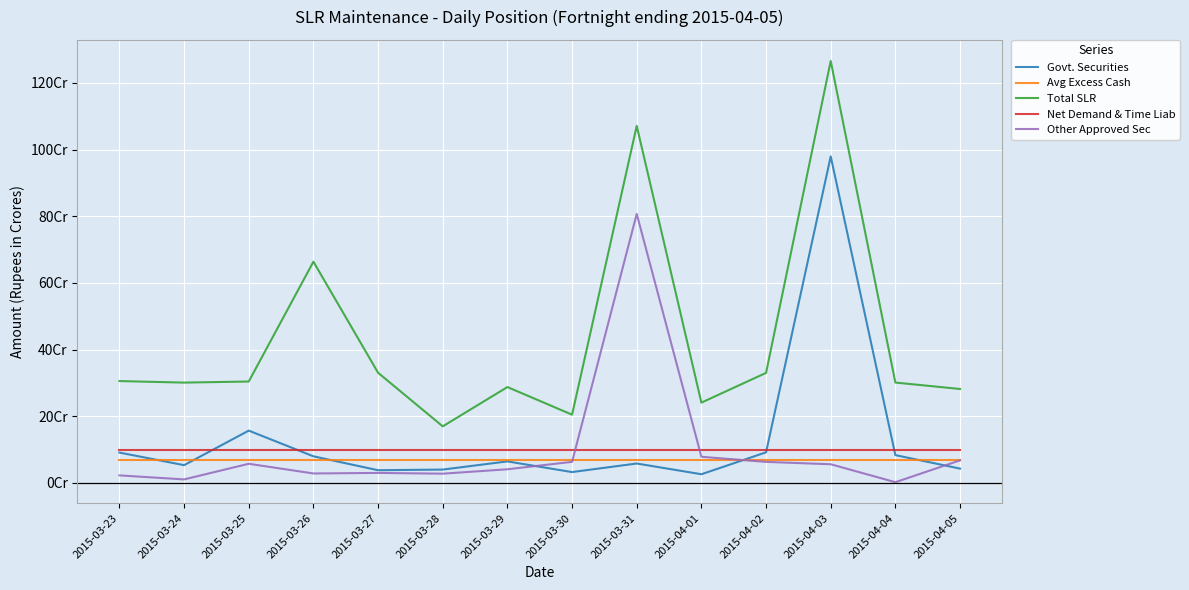

Reading right to left, what are all the values shown in this chart?

Govt. Securities: 43020000	83480000	979730000	91930000	26130000	58330000	32620000	64650000	40130000	38200000	79880000	157030000	53380000	91090000
Avg Excess Cash: 69510000	69510000	69510000	69510000	69510000	69510000	69510000	69510000	69510000	69510000	69510000	69510000	69510000	69510000
Total SLR: 281930000	301190000	1266150000	330210000	241010000	1071340000	204790000	287700000	169780000	330630000	663890000	304350000	301070000	305670000
Net Demand & Time Liab: 98600000	98600000	98600000	98600000	98600000	98600000	98600000	98600000	98600000	98600000	98600000	98600000	98600000	98600000
Other Approved Sec: 67790000	2260000	56100000	63170000	78520000	807140000	63310000	41000000	27820000	30090000	28440000	57510000	10630000	22680000